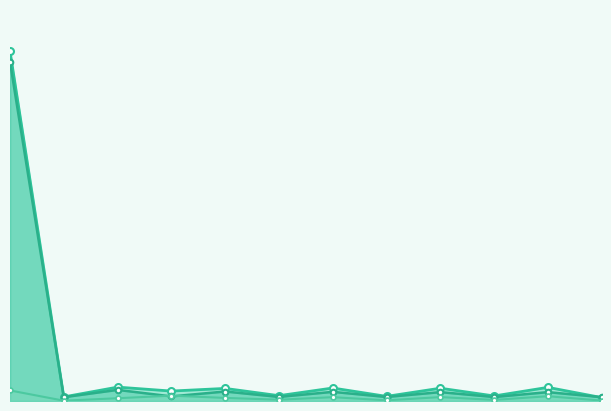

Between 5 and 8, which series saw the biggest shift?

Predicted